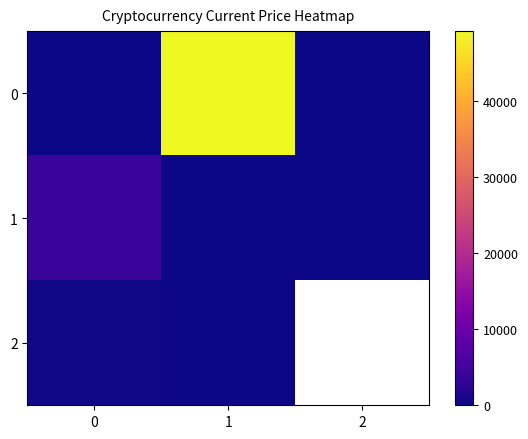

What is the spread (max minus min) of values at 0?

4160.9